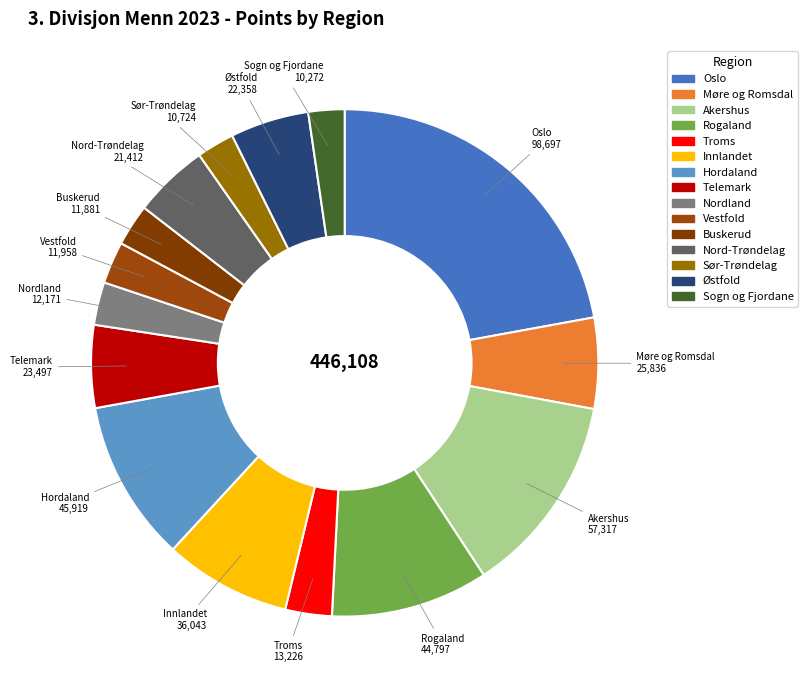

Is it true that Møre og Romsdal is 6% of the pie?

True